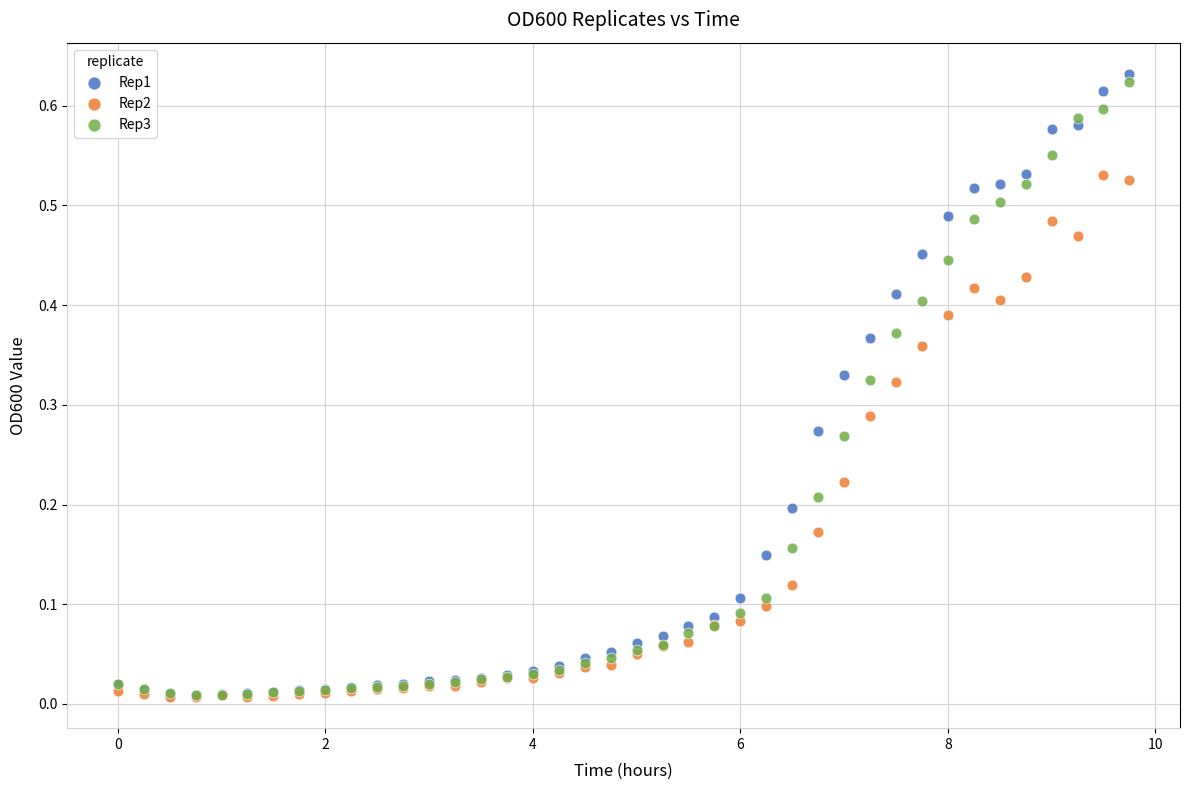

What are all the series names shown in the legend?

Rep1, Rep2, Rep3